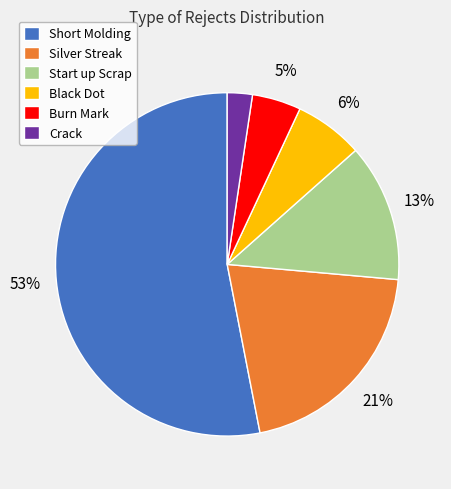

What is the ratio of the value at Short Molding to the value at Start up Scrap?

4.1